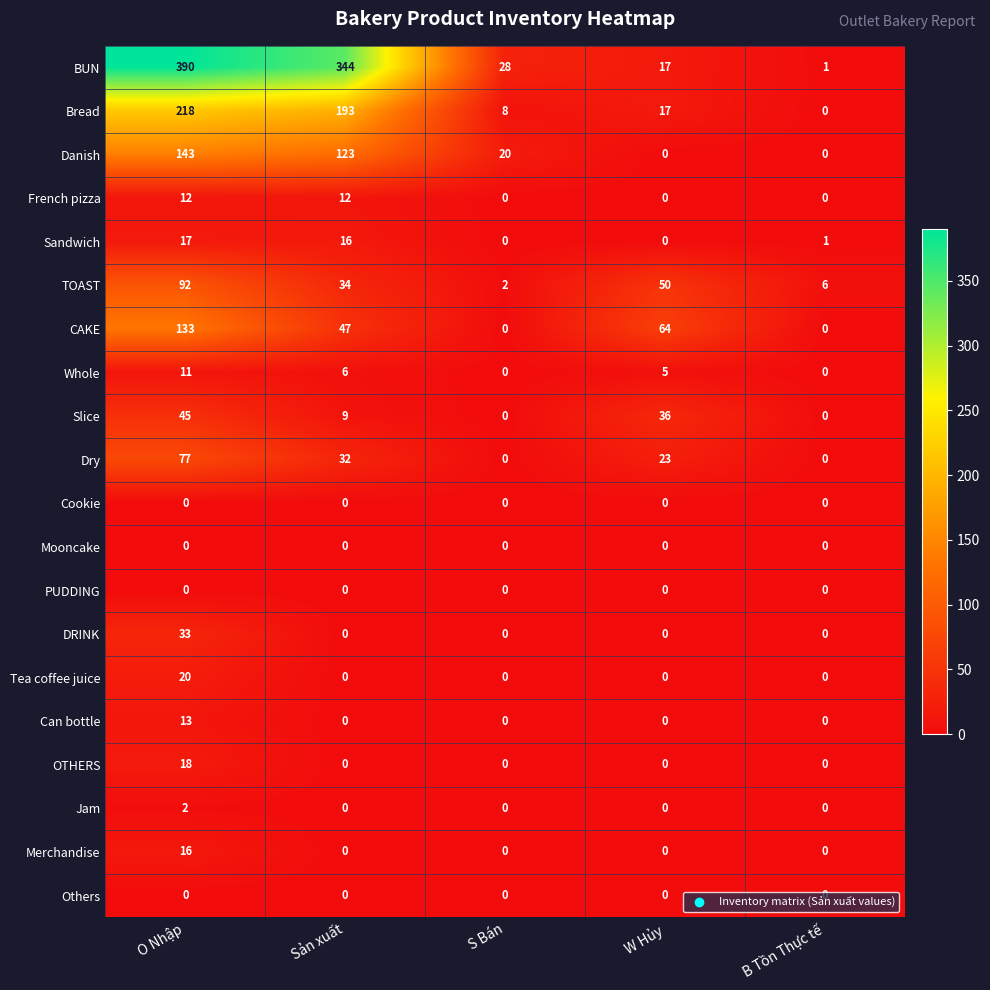

At which label does TOAST reach its minimum?

S Bán